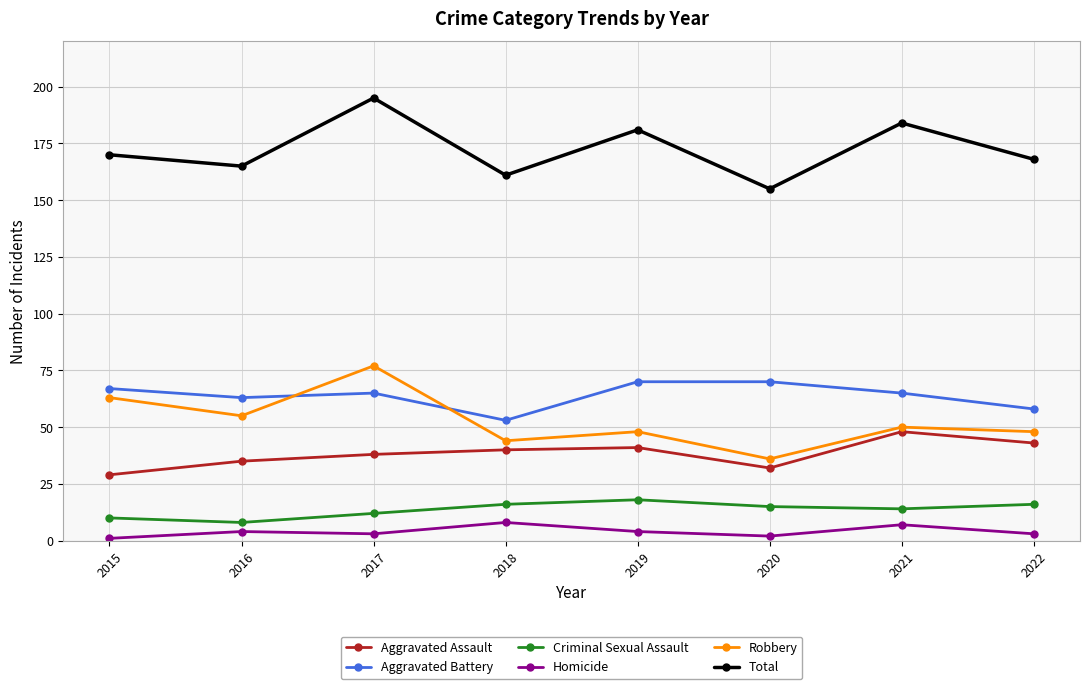

What is the sum of all Criminal Sexual Assault values?

109